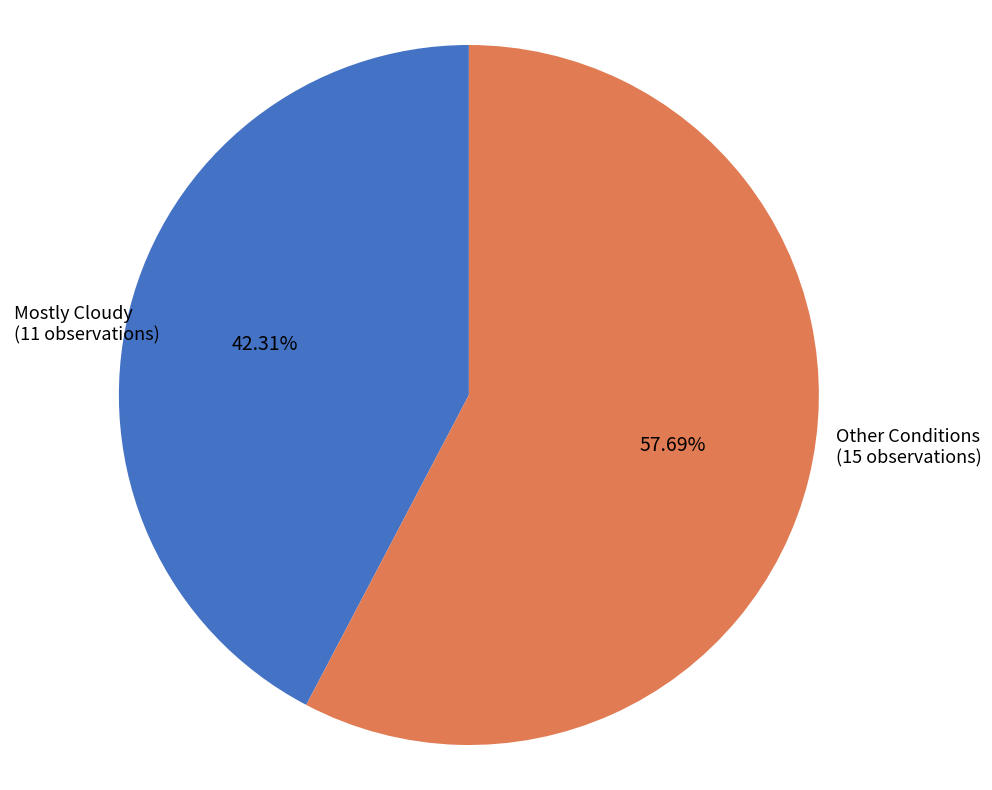

Is there any slice that represents more than half of the pie?

Yes